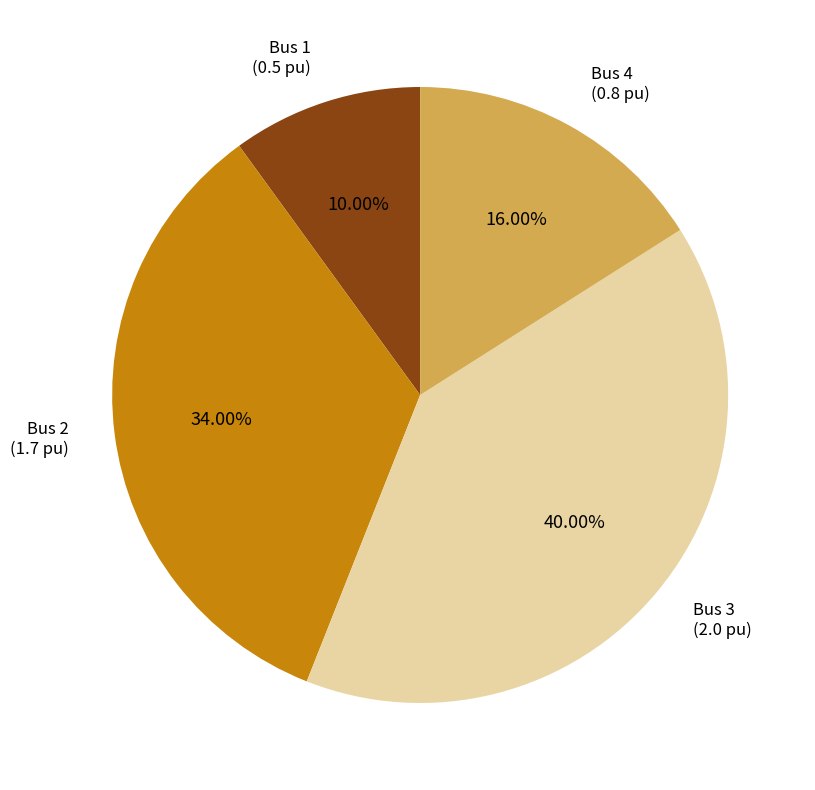

To the nearest percent, what percentage of the pie is Bus 3?

40%